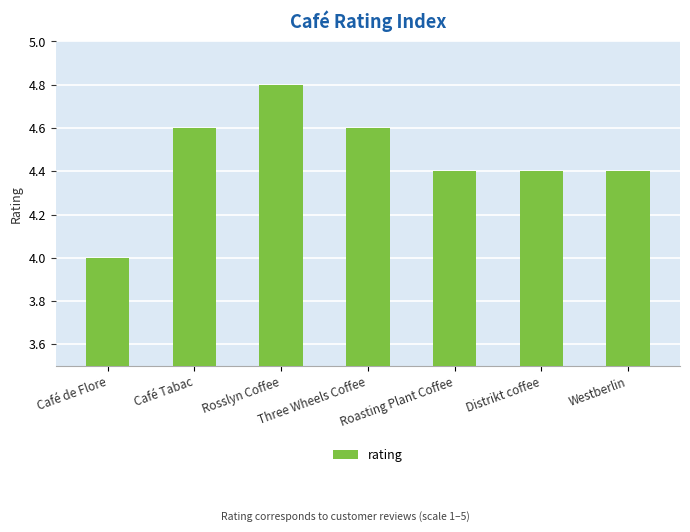

What is the label of the 5th bar from the right?

Rosslyn Coffee